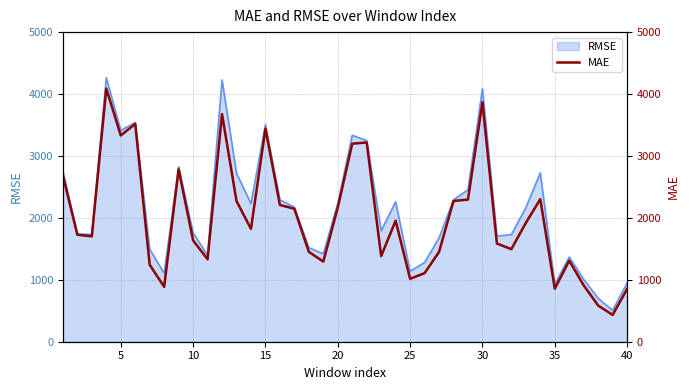

True or false: the data has more than 0 interior local peaks.

True